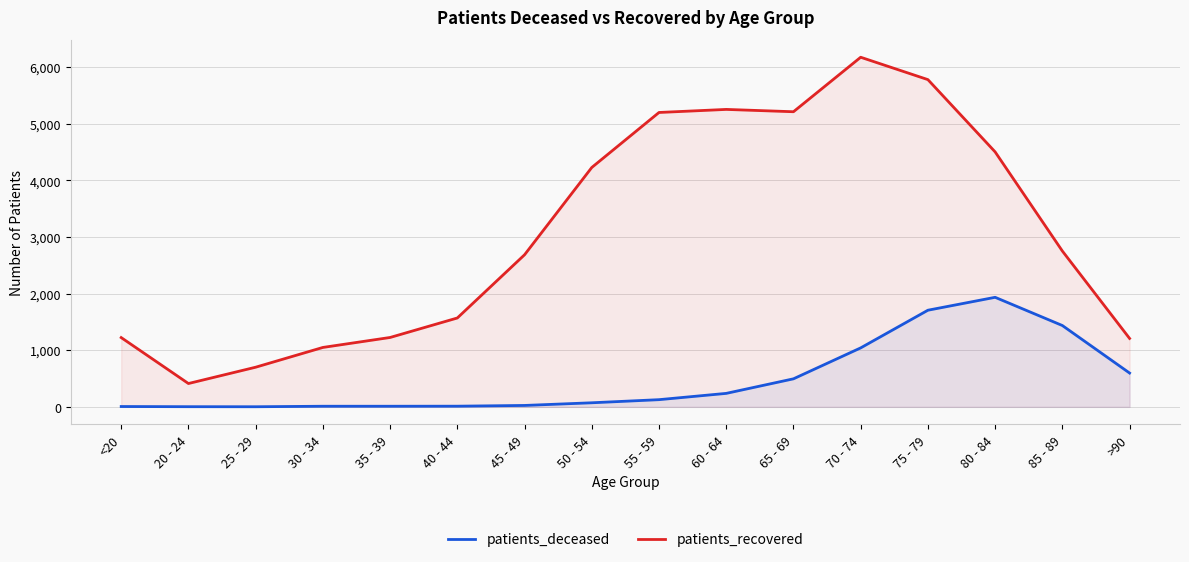

Which has a higher value, >90 or 20 - 24?

>90